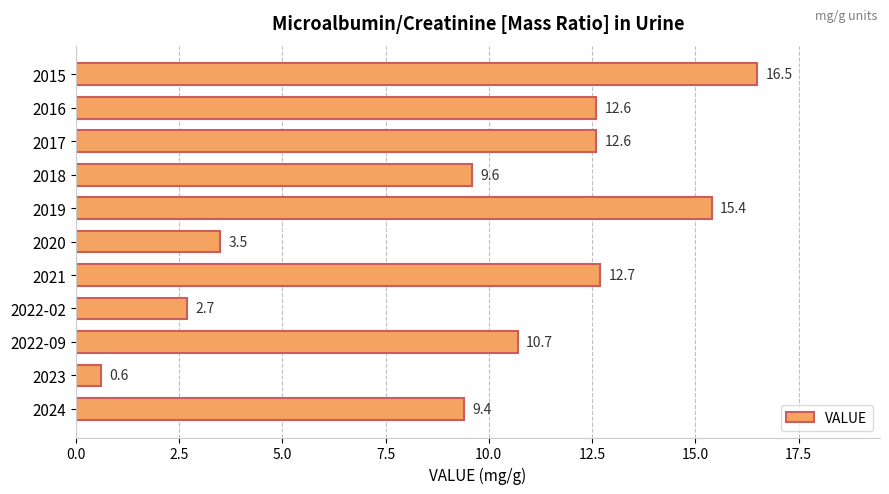

What position from the top is 2022-09?

9